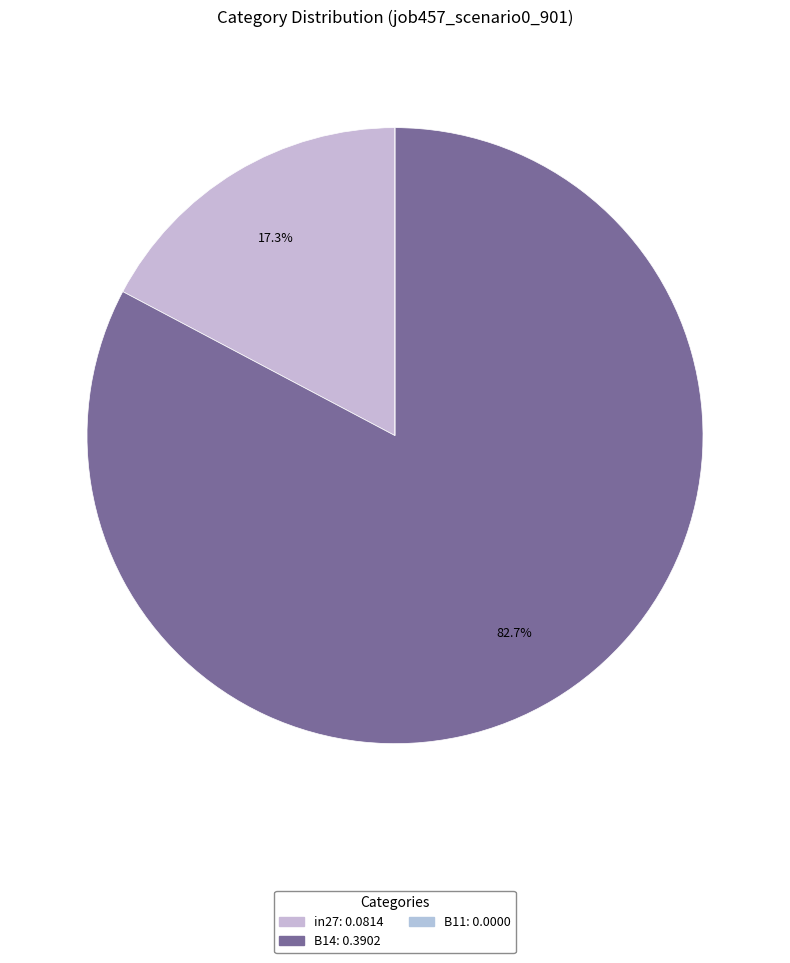

Rank the categories by value from highest to lowest.

B14, in27, B11